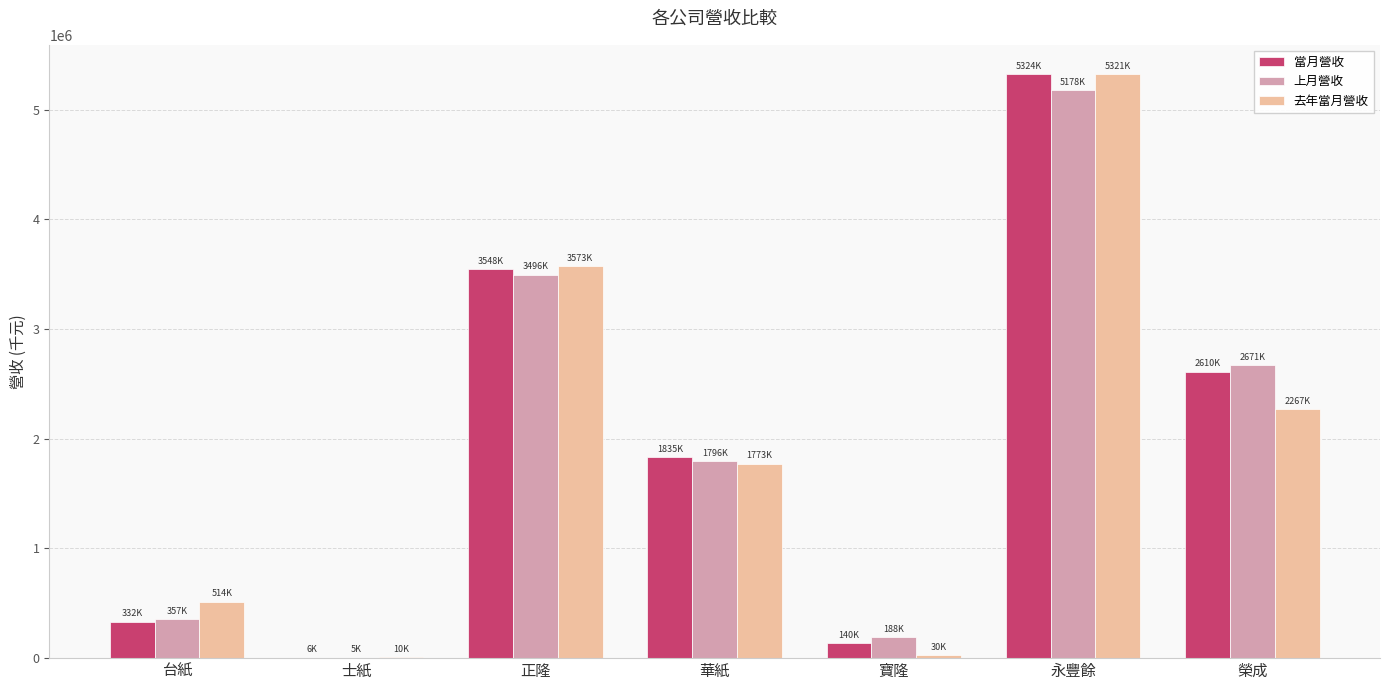

What is the difference between the 去年當月營收 values at 榮成 and 寶隆?

2236998